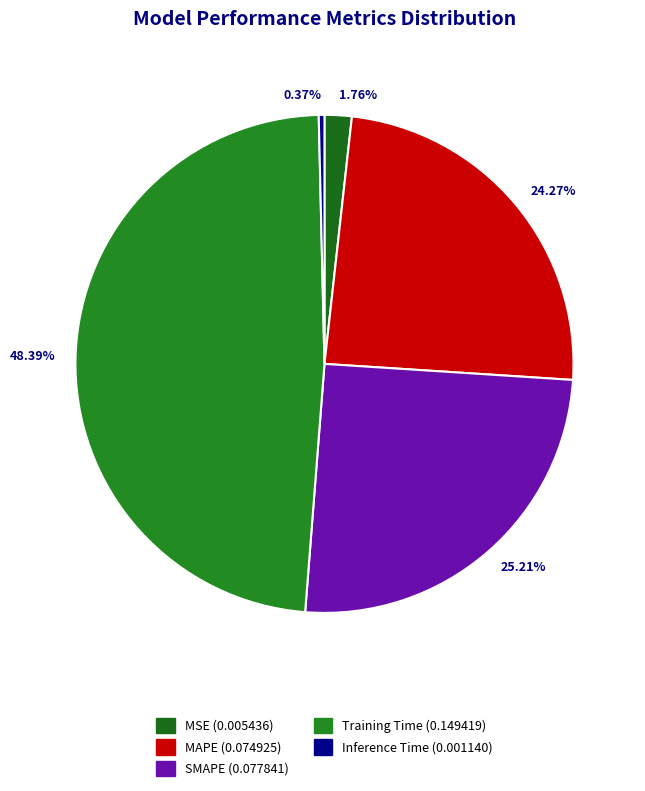

Is 25.21% the majority of the pie?

No